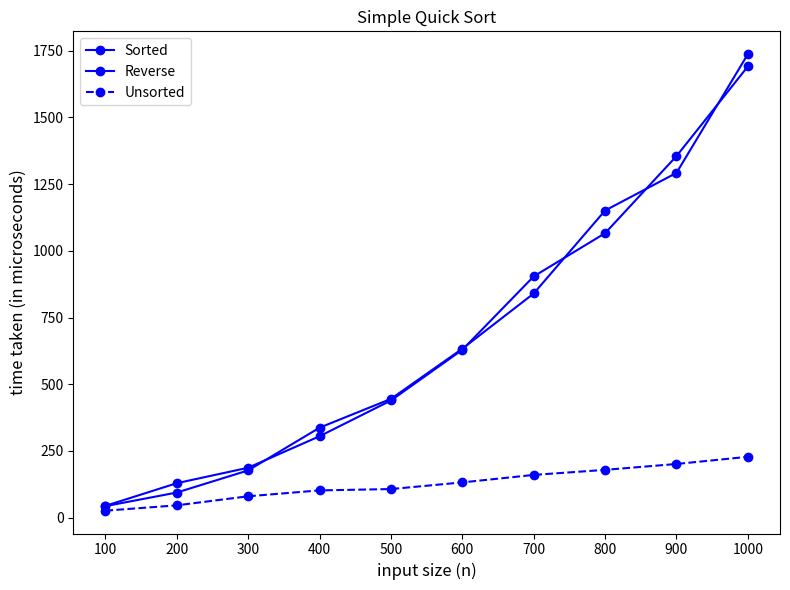

The value of Sorted at 600 is 391. True or false?

False